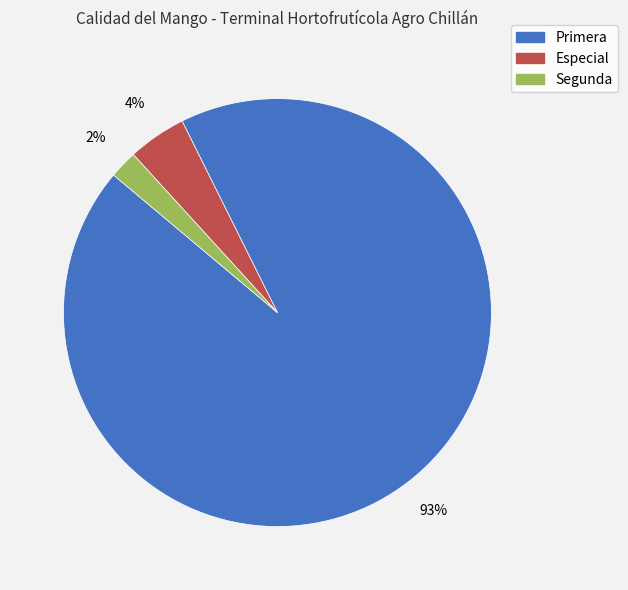

To the nearest percent, what is the difference between the Especial and Segunda slice percentages?

2%